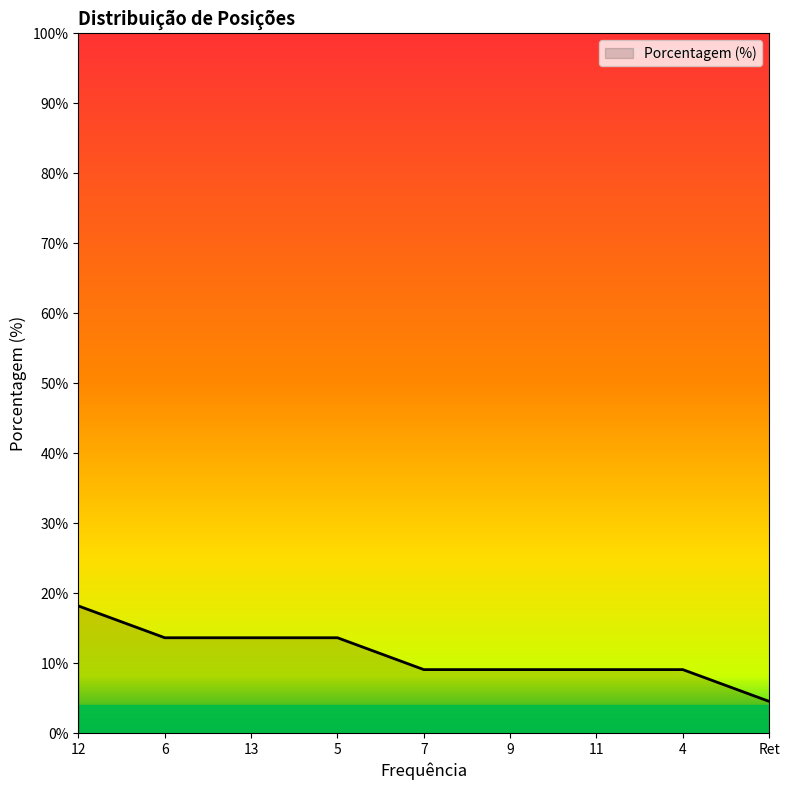

True or false: the data shows 30.1 at 12.

False